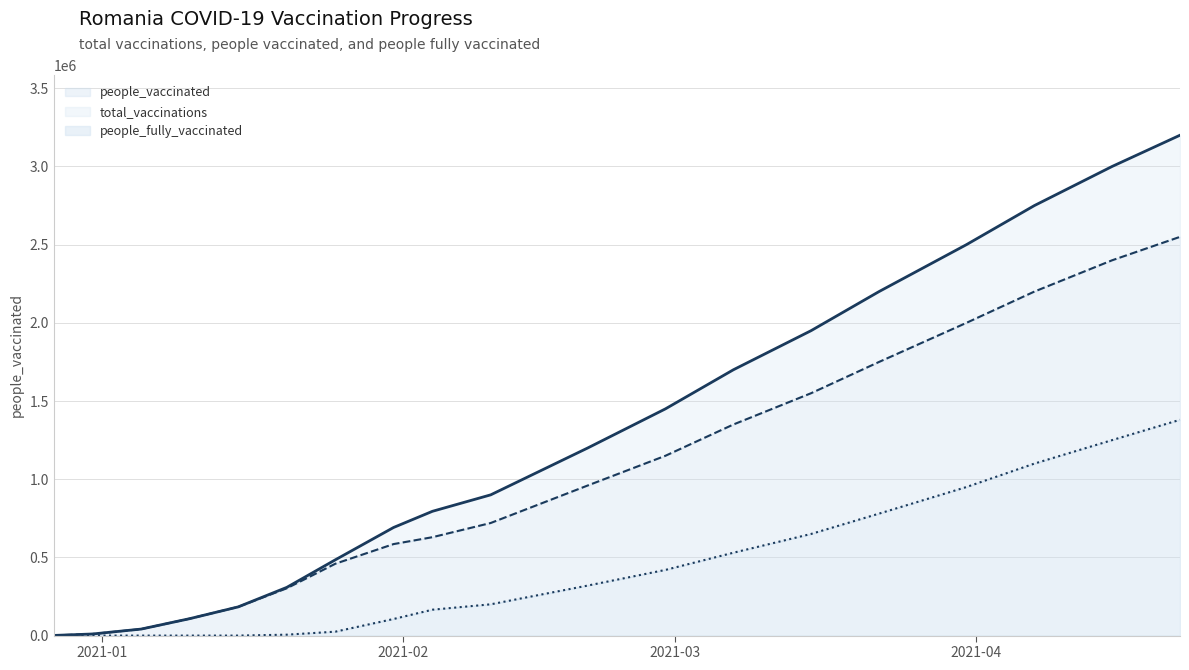

The people_fully_vaccinated_line series shows 789310 at 18. True or false?

False